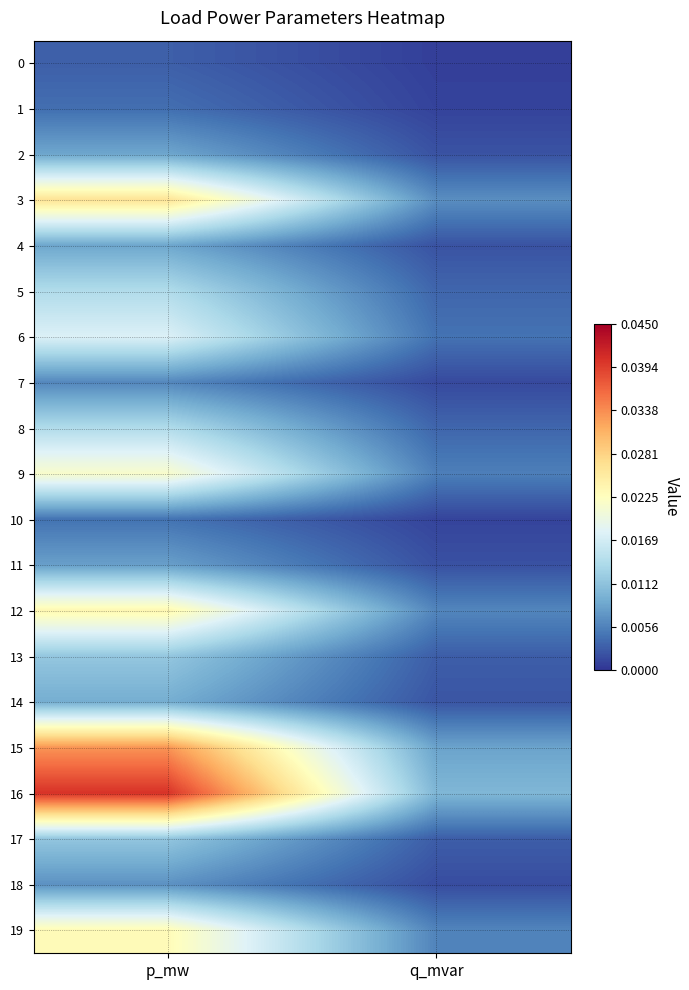

Which series has the largest total across all categories?

16